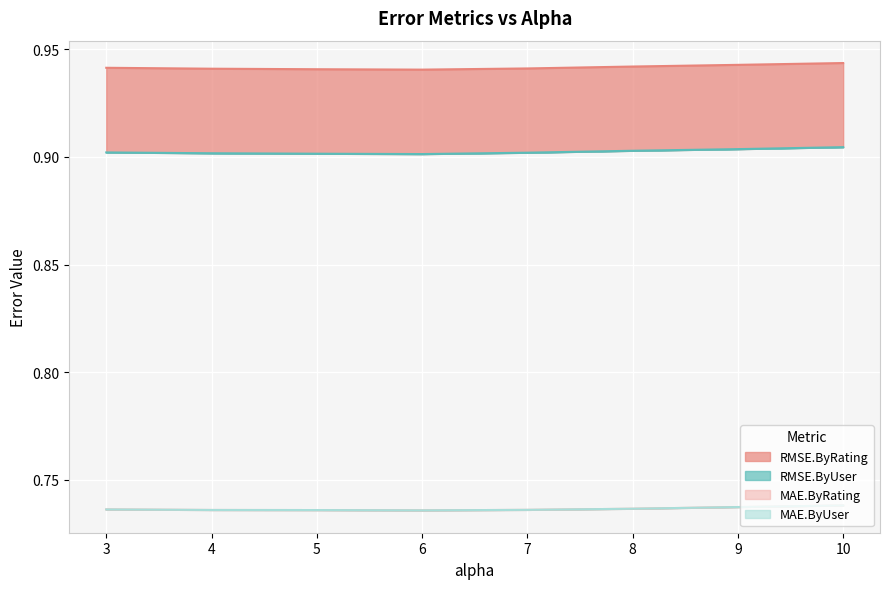

Reading left to right, transcribe all the data shown in this chart.

RMSE.ByUser: 0.9	0.9	0.9	0.9	0.9	0.9	0.9	0.9
RMSE.ByRating: 0.9	0.9	0.9	0.9	0.9	0.9	0.9	0.9
MAE.ByUser: 0.7	0.7	0.7	0.7	0.7	0.7	0.7	0.7
MAE.ByRating: 0.7	0.7	0.7	0.7	0.7	0.7	0.7	0.7